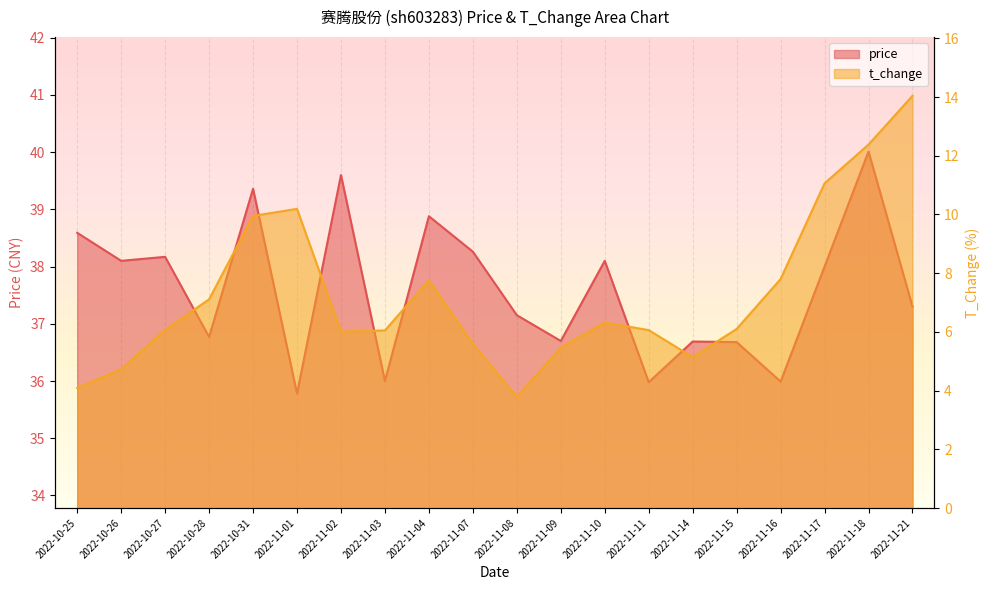

What is the greatest value displayed?

40.0